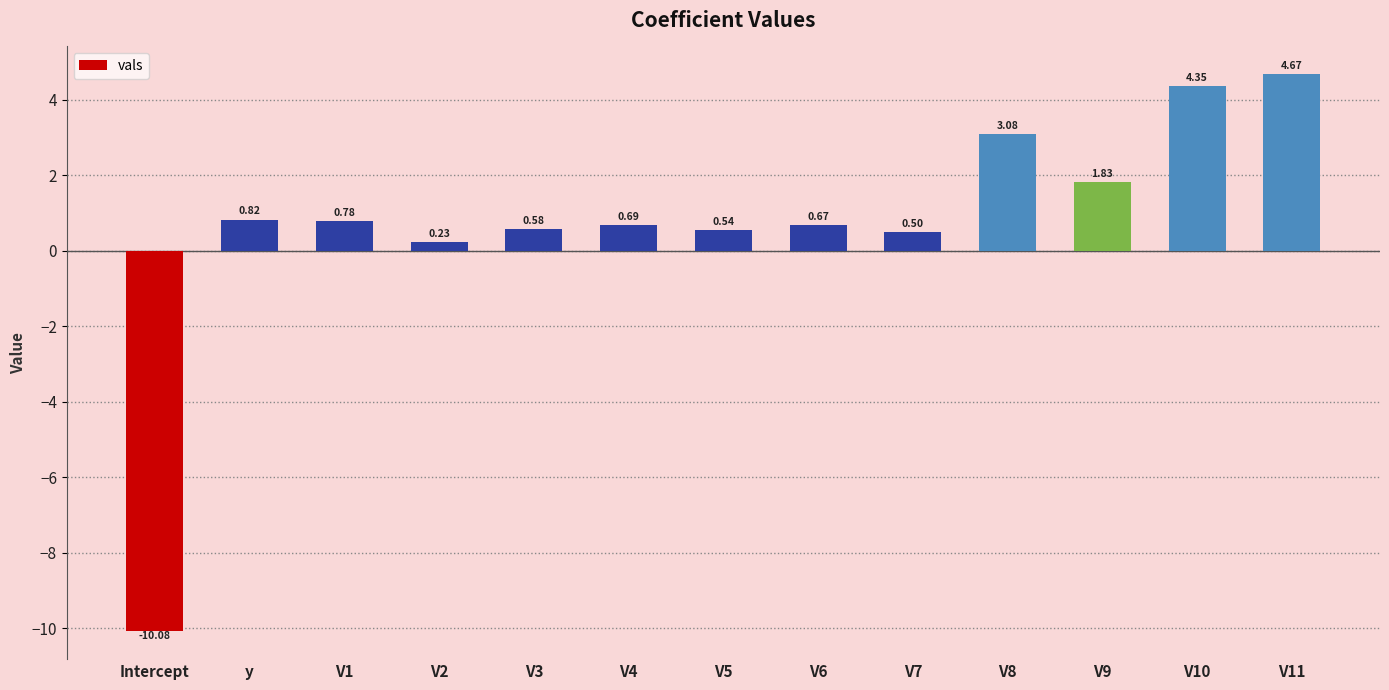

Rank the categories by value from lowest to highest.

Intercept, V2, V7, V5, V3, V6, V4, V1, y, V9, V8, V10, V11